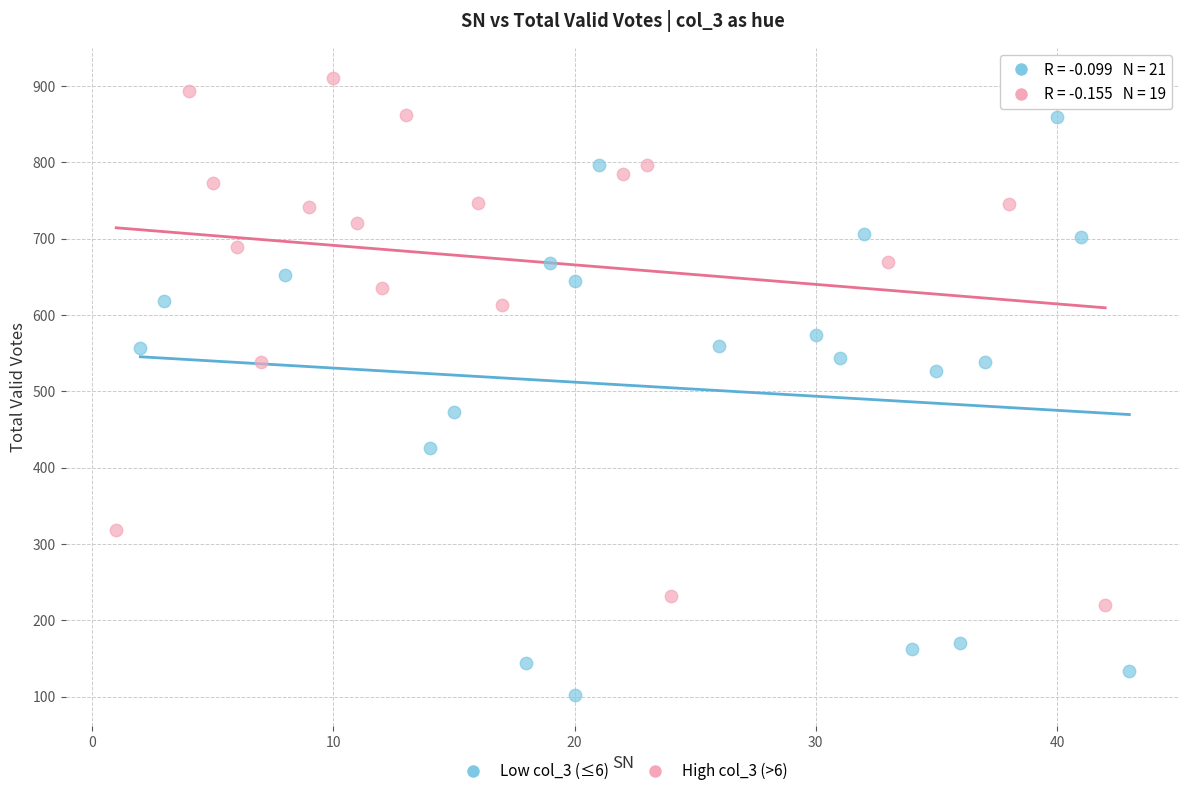

Which series has the largest Y range (max minus min)?

Low col_3 (≤6)